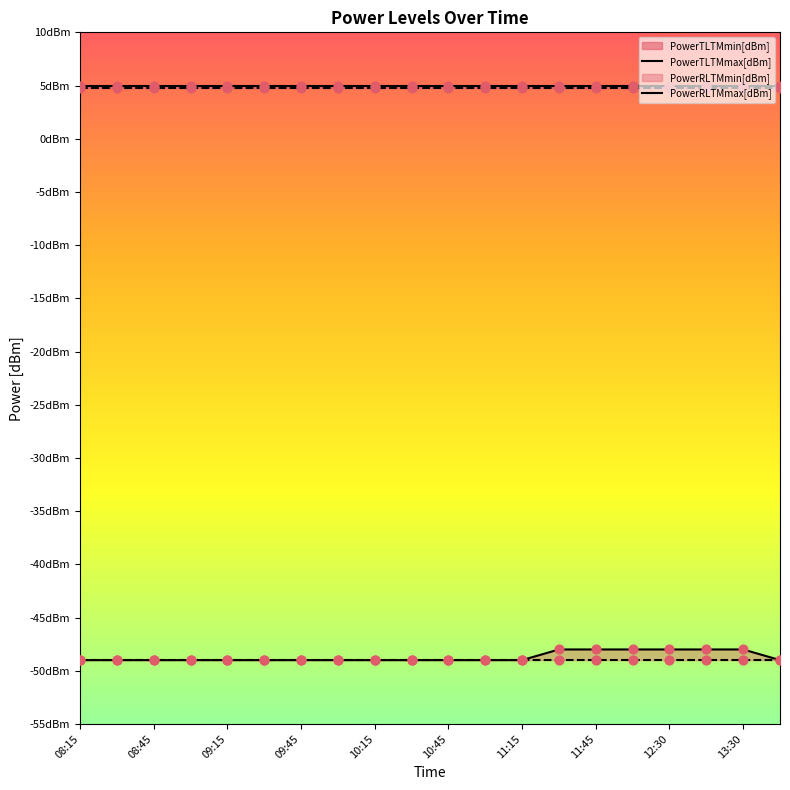

Which series has the largest Y range (max minus min)?

PowerRLTMmax[dBm]